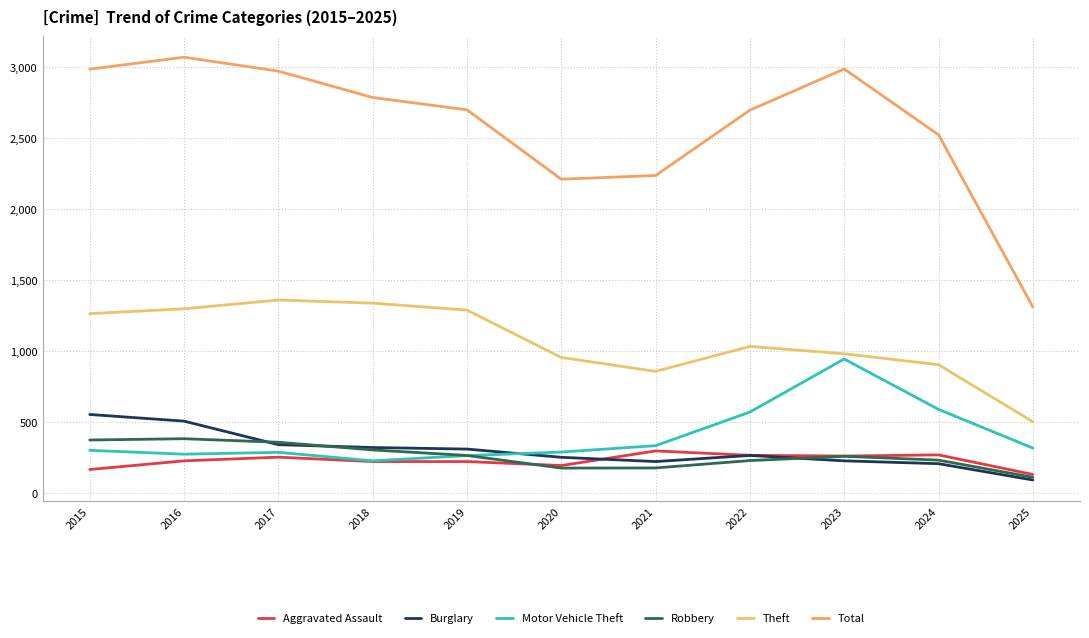

Rank the series by their maximum value, from lowest to highest.

Aggravated Assault, Robbery, Burglary, Motor Vehicle Theft, Theft, Total